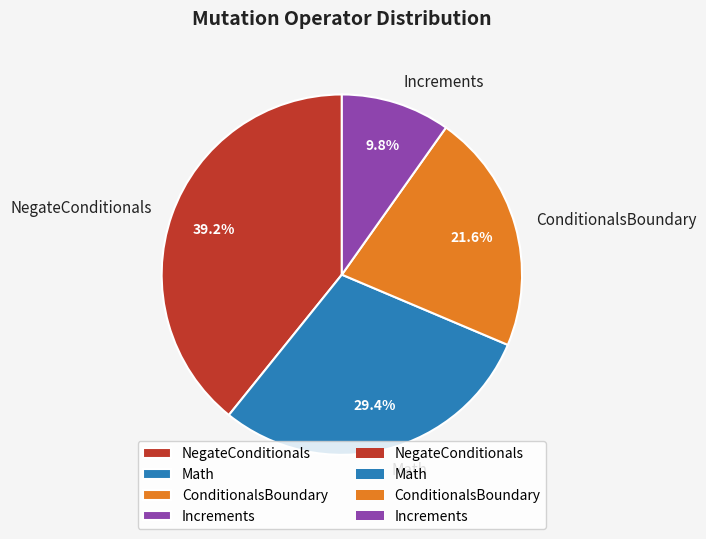

What percentage is the NegateConditionals slice, to the nearest percent?

39%